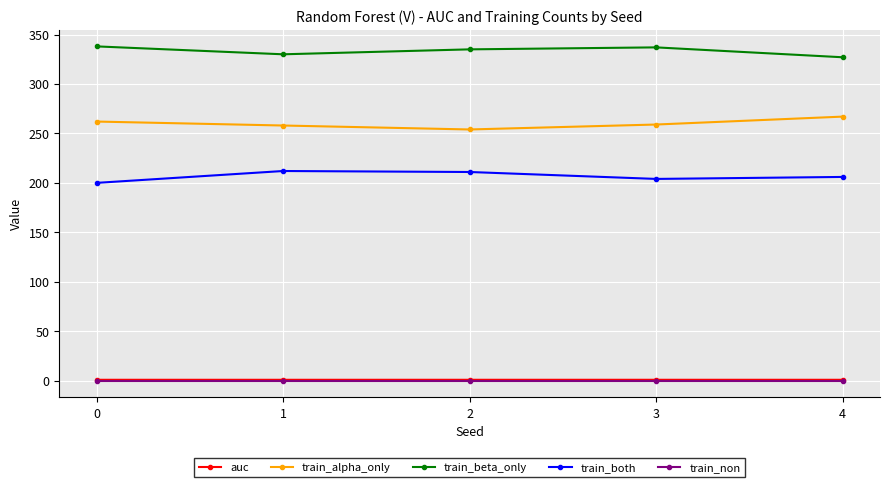

What are all the series names shown in the legend?

auc, train_alpha_only, train_beta_only, train_both, train_non